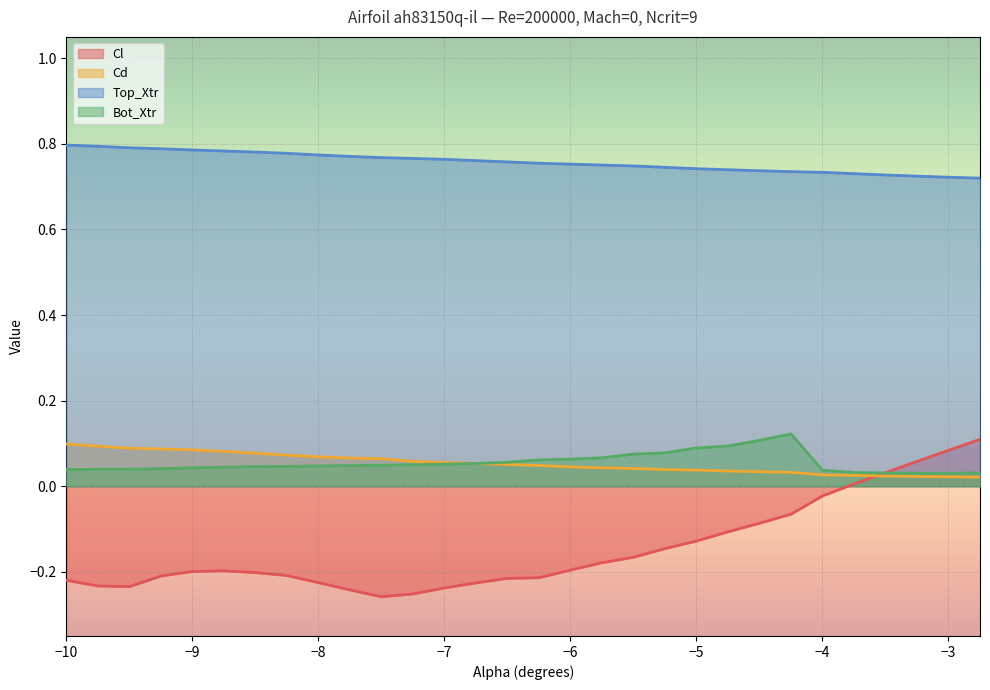

Reading left to right, list all the values displayed in this chart.

Cl: -0.2	-0.2	-0.2	-0.2	-0.2	-0.2	-0.2	-0.2	-0.2	-0.2	-0.3	-0.3	-0.2	-0.2	-0.2	-0.2	-0.2	-0.2	-0.2	-0.1	-0.1	-0.1	-0.1	-0.1	-0.0	0.0	0.0	0.1	0.1	0.1
Cd: 0.1	0.1	0.1	0.1	0.1	0.1	0.1	0.1	0.1	0.1	0.1	0.1	0.1	0.1	0.1	0.0	0.0	0.0	0.0	0.0	0.0	0.0	0.0	0.0	0.0	0.0	0.0	0.0	0.0	0.0
Top_Xtr: 0.8	0.8	0.8	0.8	0.8	0.8	0.8	0.8	0.8	0.8	0.8	0.8	0.8	0.8	0.8	0.8	0.8	0.8	0.7	0.7	0.7	0.7	0.7	0.7	0.7	0.7	0.7	0.7	0.7	0.7
Bot_Xtr: 0.0	0.0	0.0	0.0	0.0	0.0	0.0	0.0	0.0	0.0	0.0	0.1	0.1	0.1	0.1	0.1	0.1	0.1	0.1	0.1	0.1	0.1	0.1	0.1	0.0	0.0	0.0	0.0	0.0	0.0